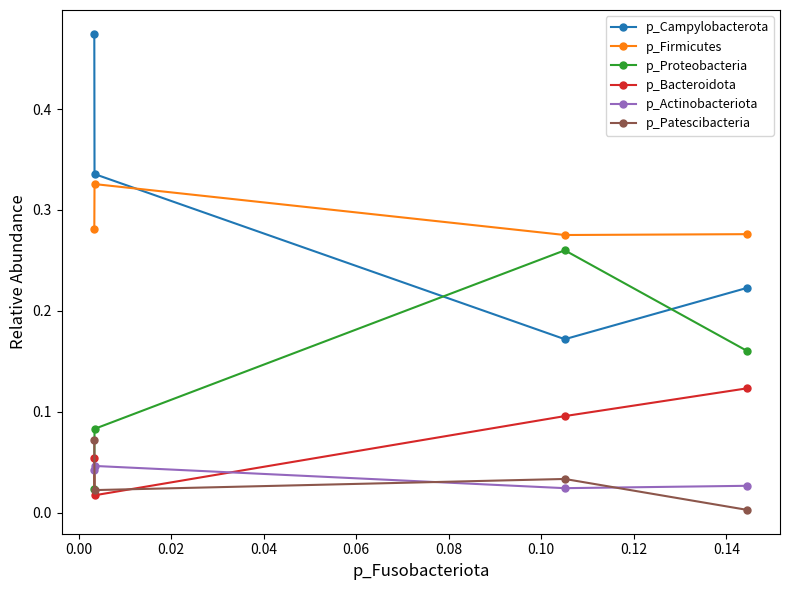

Which series has the widest spread of values?

p_Campylobacterota